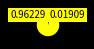

Is there any slice that represents more than half of the pie?

Yes